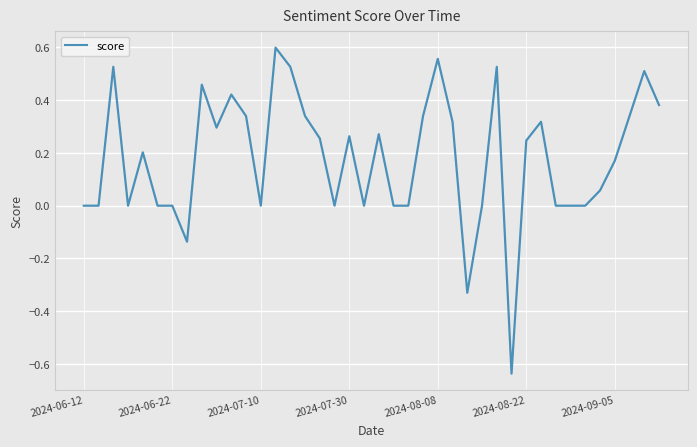

What is the difference between the maximum and minimum values?

1.2